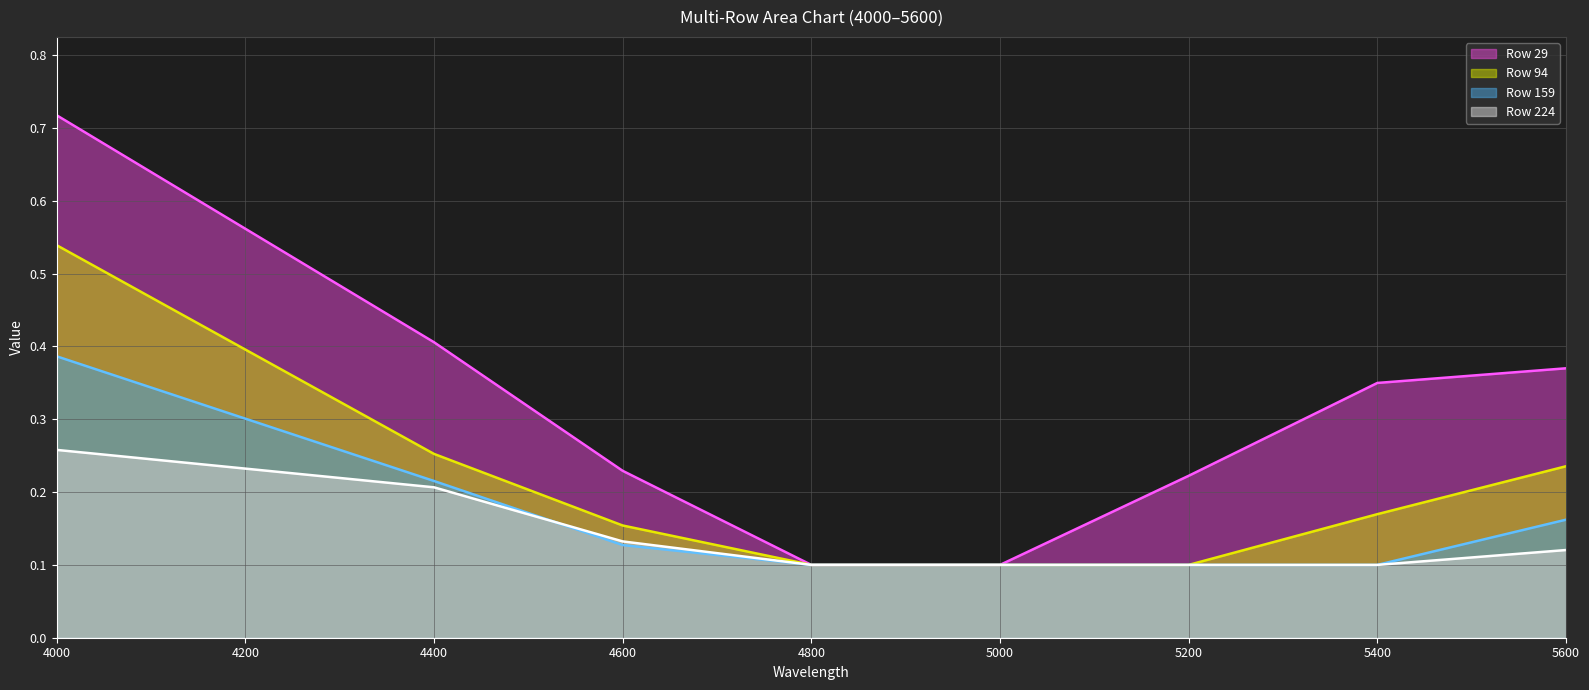

Count the Row 224 (line) values in the range 0 to 1.

8